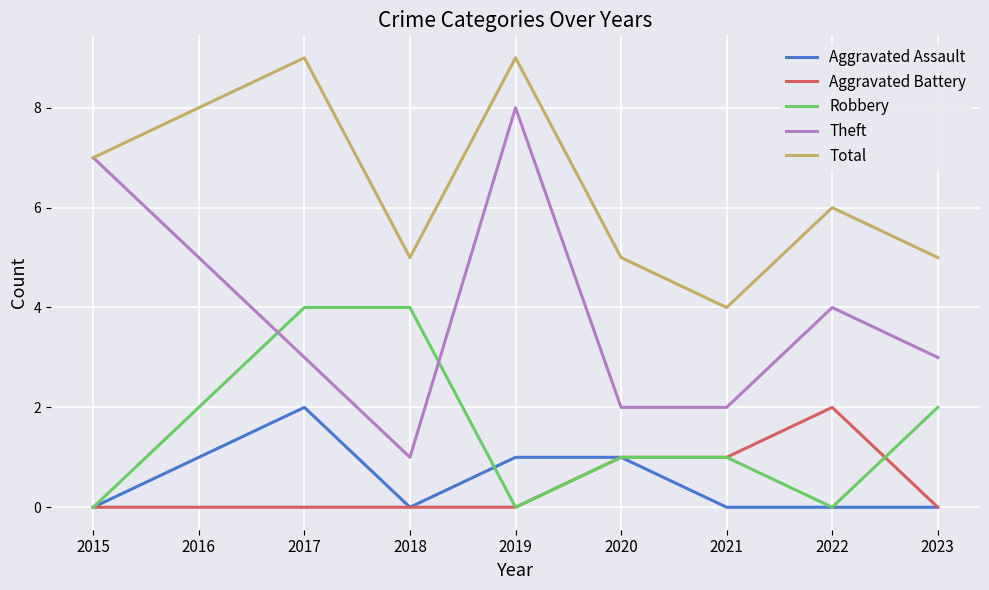

What is the difference between the maximum and minimum values in the Robbery series?

4